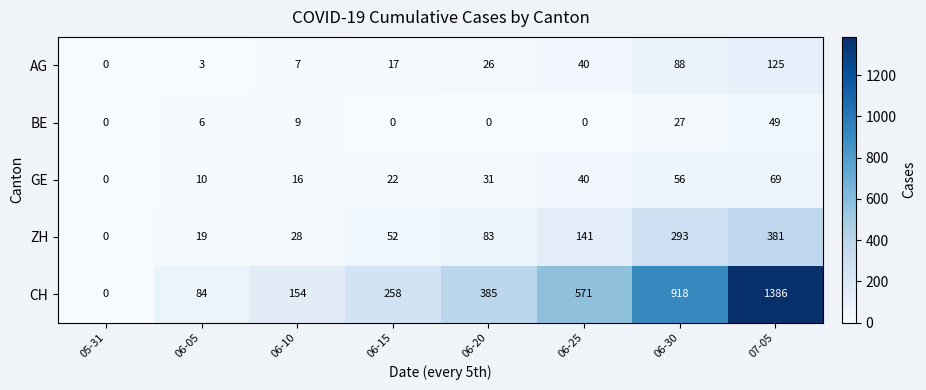

What is the difference between the maximum and minimum values in the CH series?

1386